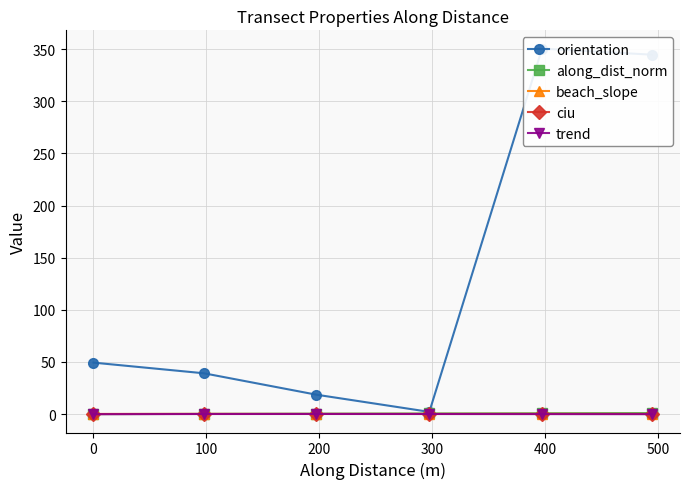

How many lines are shown in the chart?

5